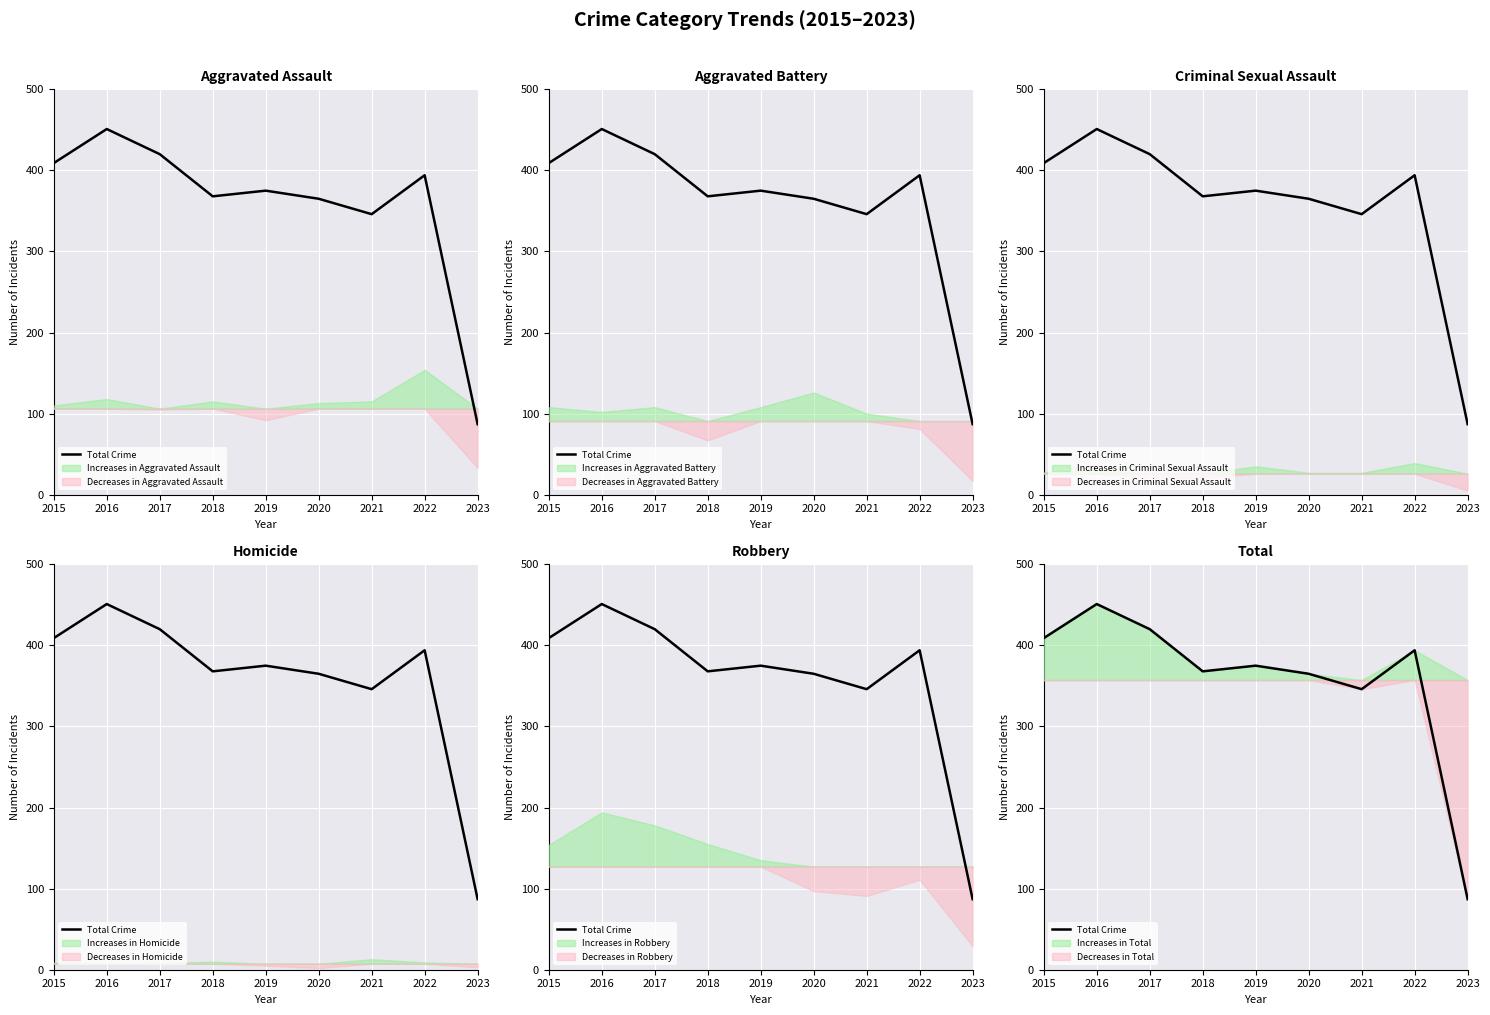

List the labels in order of value, smallest first.

2023, 2021, 2020, 2018, 2019, 2022, 2015, 2017, 2016